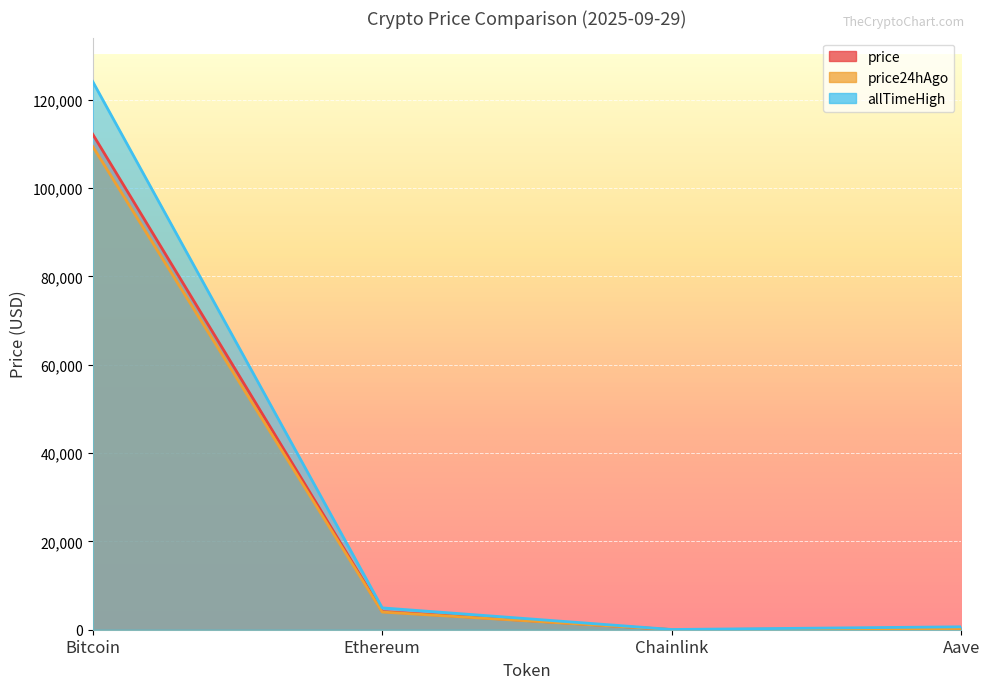

True or false: price24hAgo and allTimeHigh cross at least once.

False